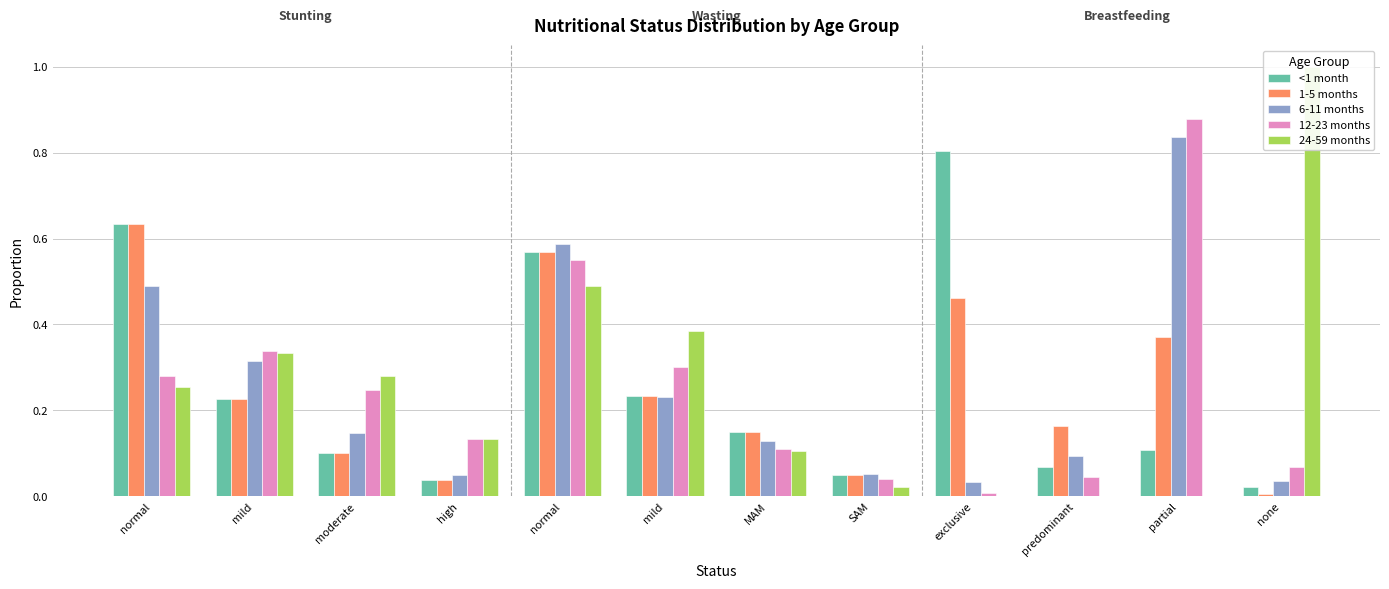

What is the difference between the second highest and second lowest values in the <1 month series?

0.6